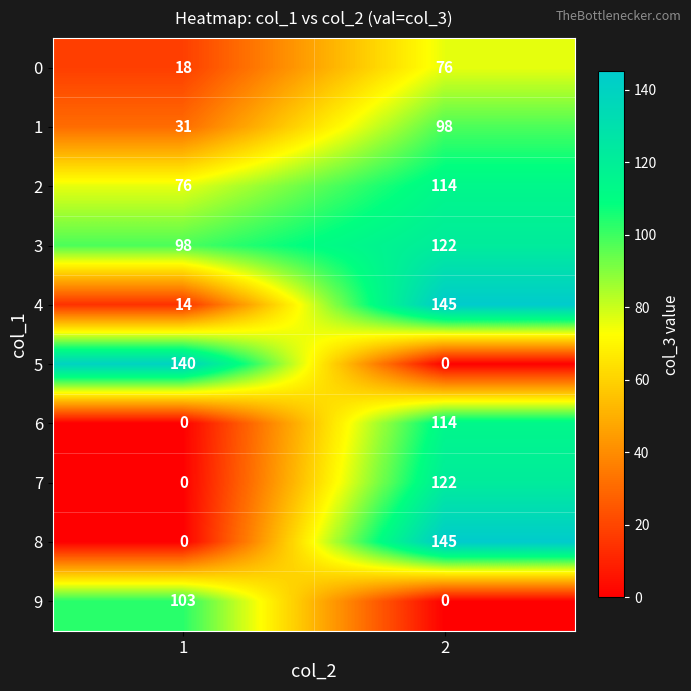

Which series has the largest total across all categories?

3